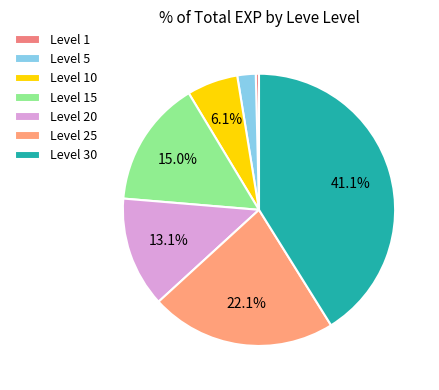

Is there a majority slice in this chart?

No